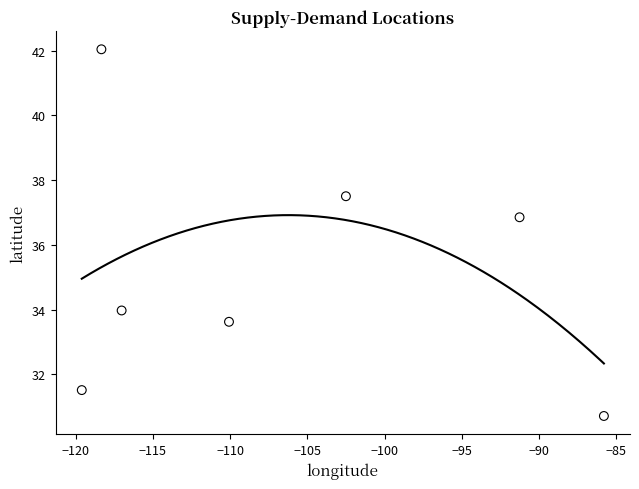

What is the average Y value?

35.2